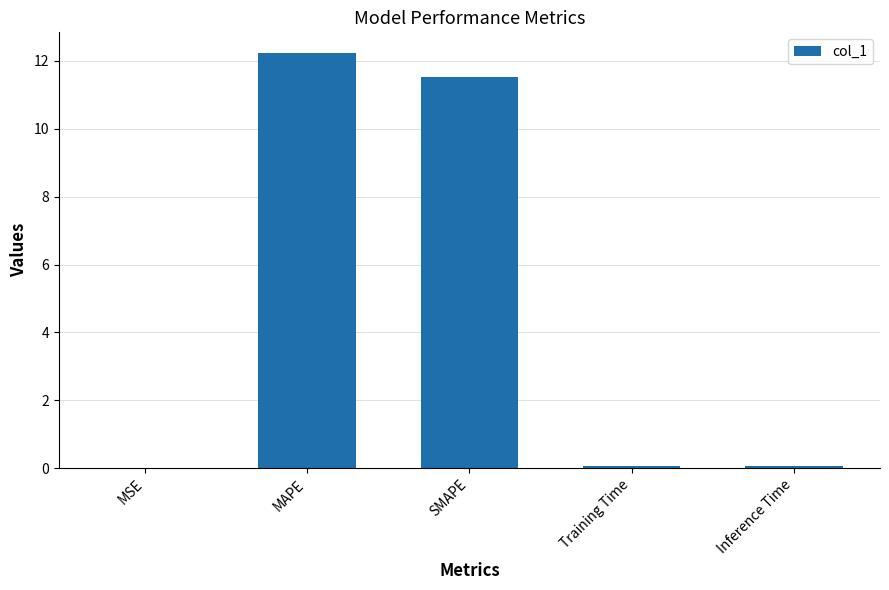

Are the bars horizontal?

No